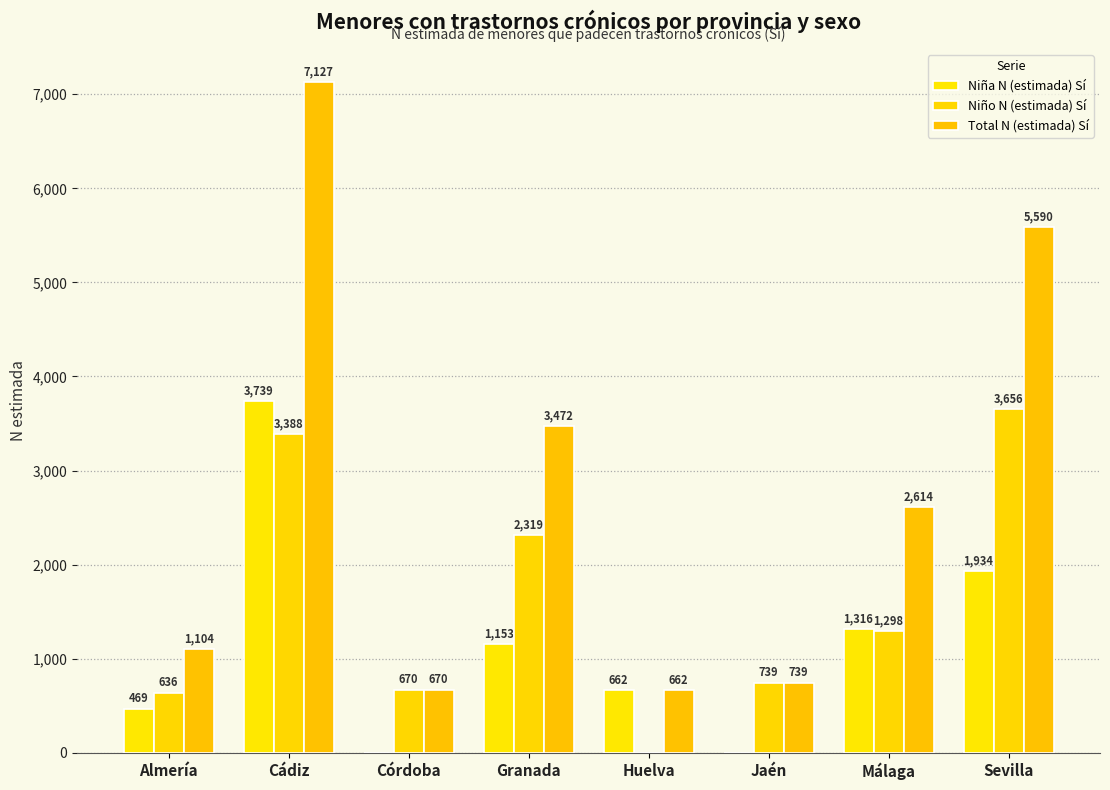

Reading right to left, list all the values displayed in this chart.

Niña N (estimada) Sí: 1934	1316	0	662	1153	0	3739	469
Niño N (estimada) Sí: 3656	1298	739	0	2319	670	3388	636
Total N (estimada) Sí: 5590	2614	739	662	3472	670	7127	1104